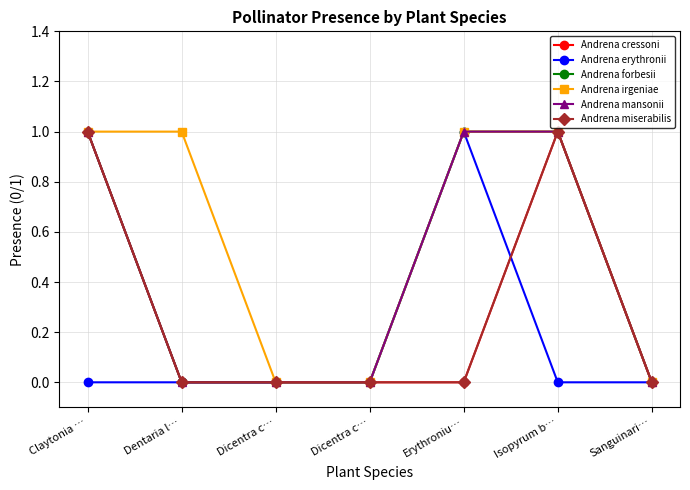

List the labels in order of Andrena irgeniae value, largest first.

Claytonia …, Dentaria l…, Erythroniu…, Isopyrum b…, Dicentra c…, Dicentra c…, Sanguinari…